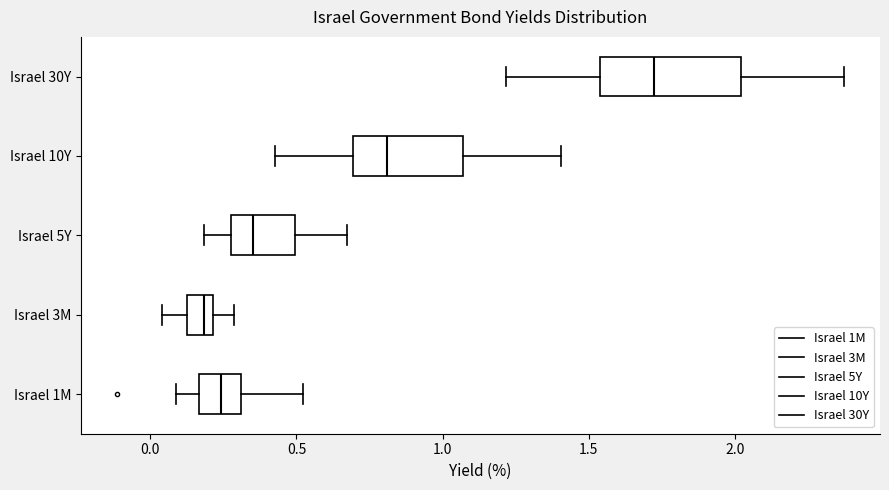

Reading bottom to top, transcribe this box plot: for each box, give where its median line is, the range the box spans, and where its two whiskers end, as read against the x-axis. The values are not printed on the chart, so give them approximately, as read against the axis.

Israel 1M: median 0.25, box 0.15 to 0.30, whiskers 0.10 to 0.50
Israel 3M: median 0.20 (just left of the box's right edge), box 0.10 to 0.20, whiskers 0.05 to 0.30
Israel 5Y: median 0.35, box 0.30 to 0.50, whiskers 0.20 to 0.65
Israel 10Y: median 0.80, box 0.70 to 1.05, whiskers 0.45 to 1.40
Israel 30Y: median 1.70, box 1.55 to 2.00, whiskers 1.20 to 2.35